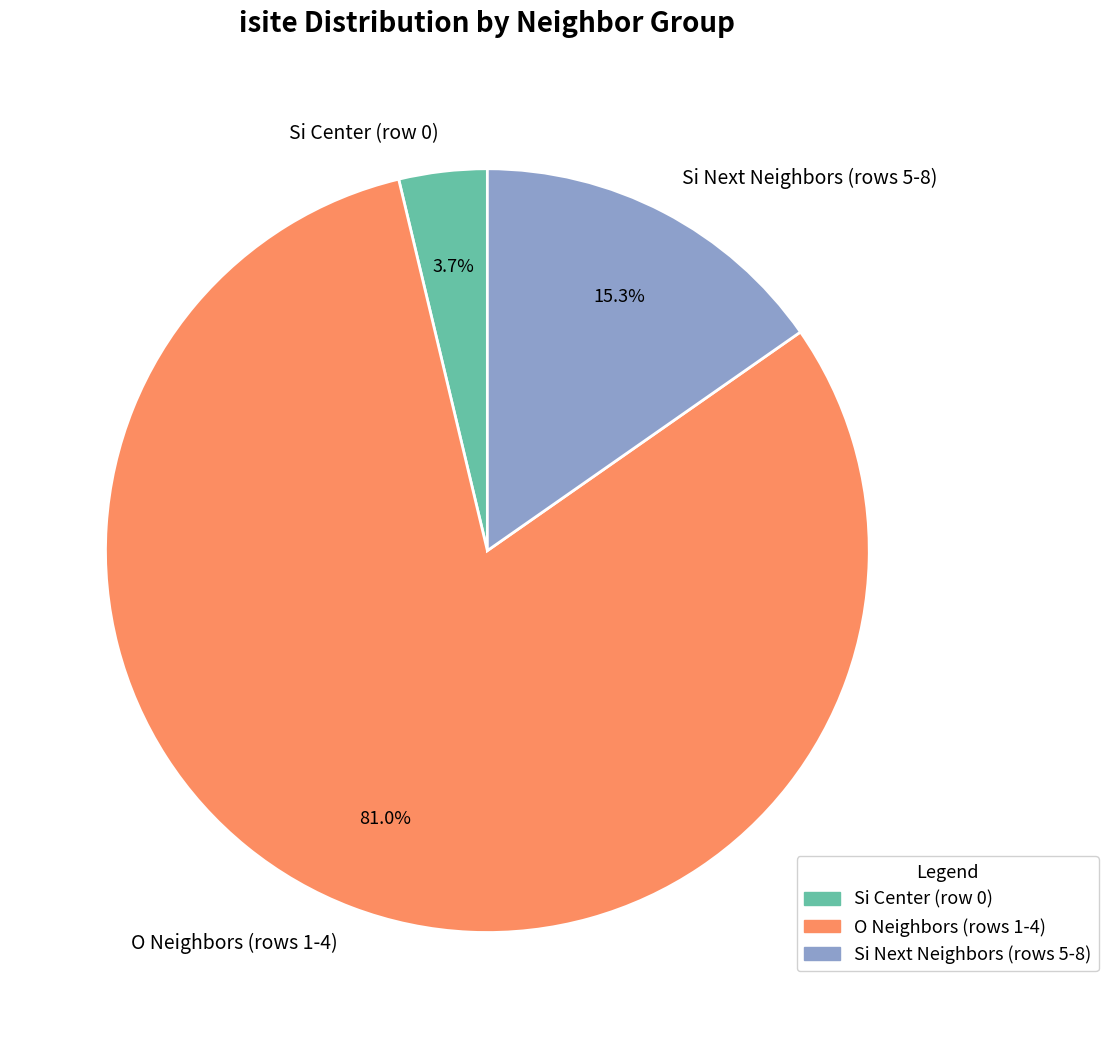

Does Si Next Neighbors (rows 5-8) represent more than half of the total?

No